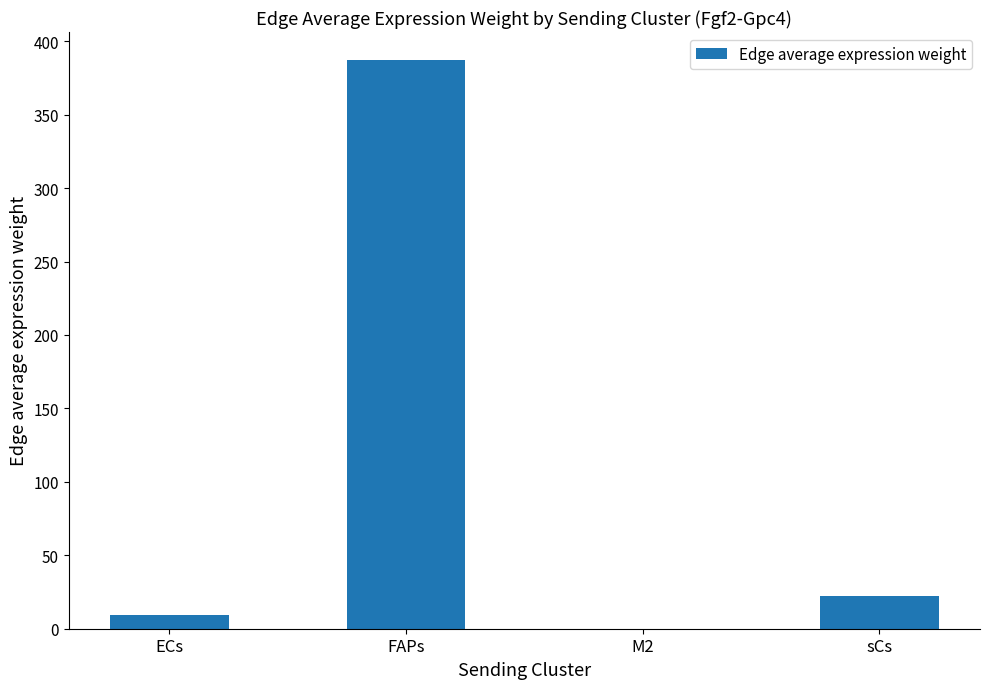

What is the change in value from ECs to M2?

-9.3